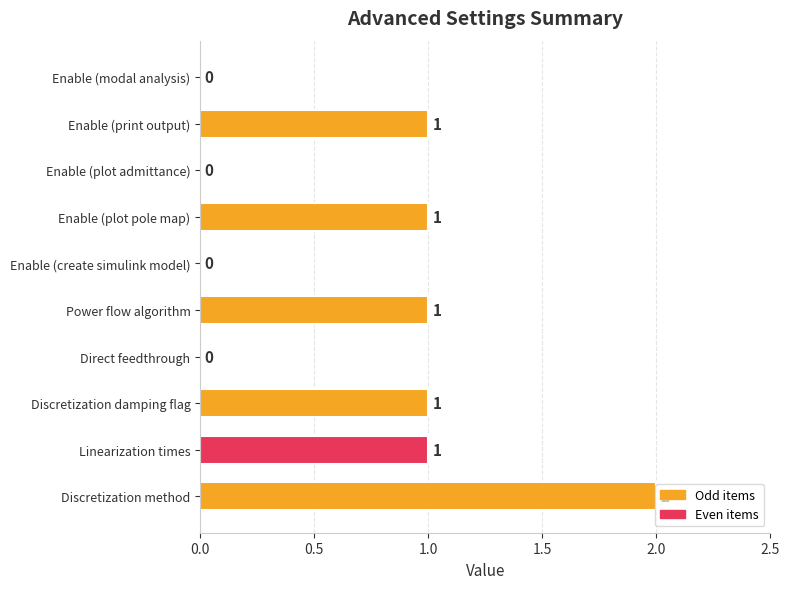

Between Enable (plot pole map) and Discretization method, which is larger?

Discretization method